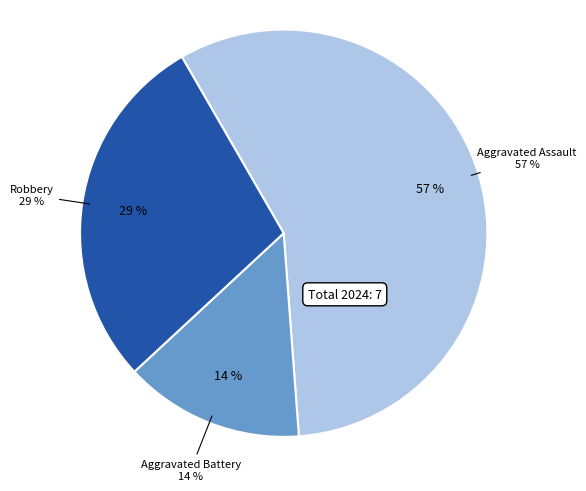

Which category has the biggest portion of the pie?

Aggravated Assault